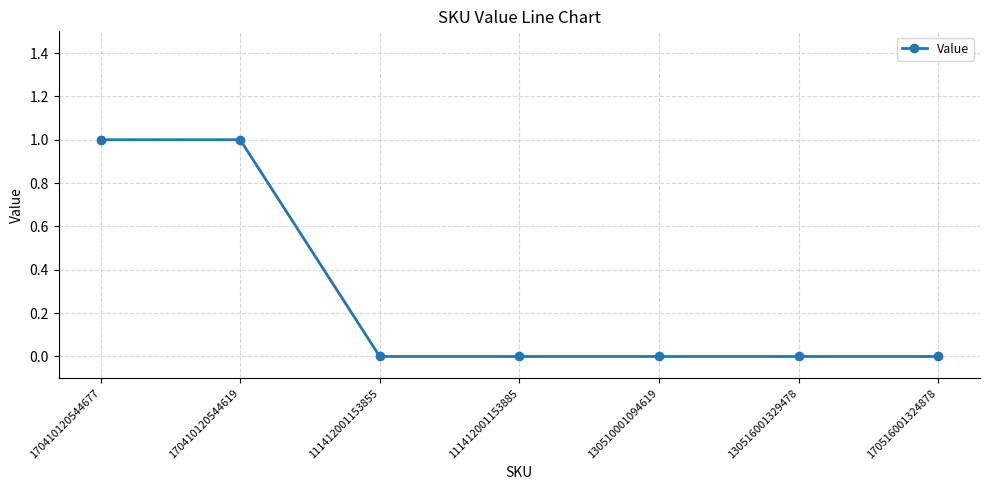

Count the number of categories in the chart.

7